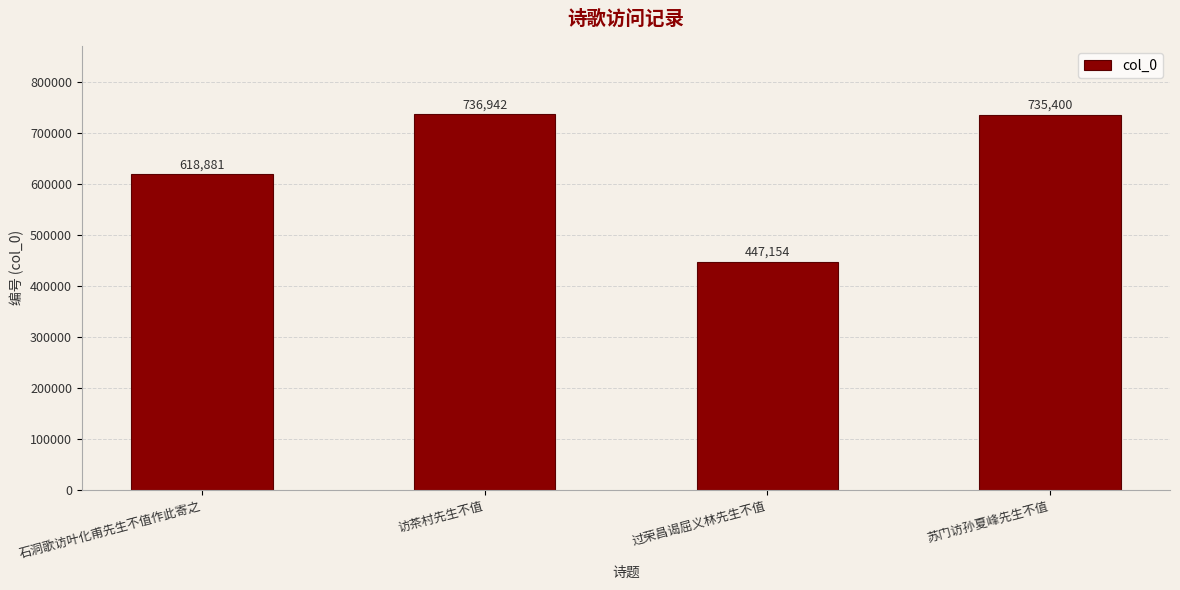

Is it true that the value at 石洞歌访叶化甫先生不值作此寄之 is 1103257?

False